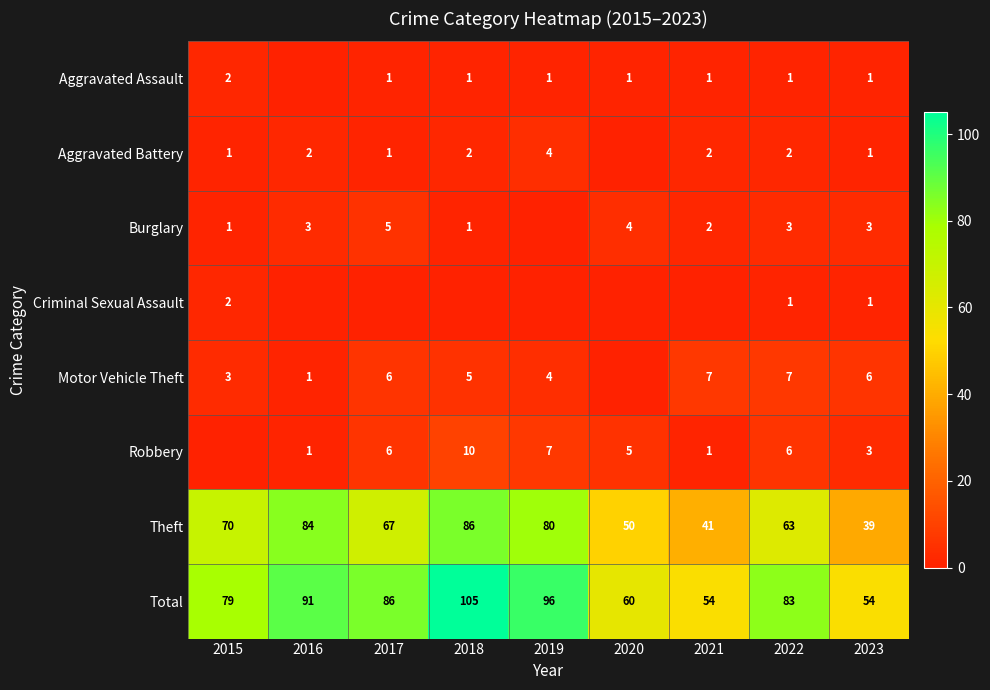

What is the sum of the Theft values at 2020 and 2016?

134